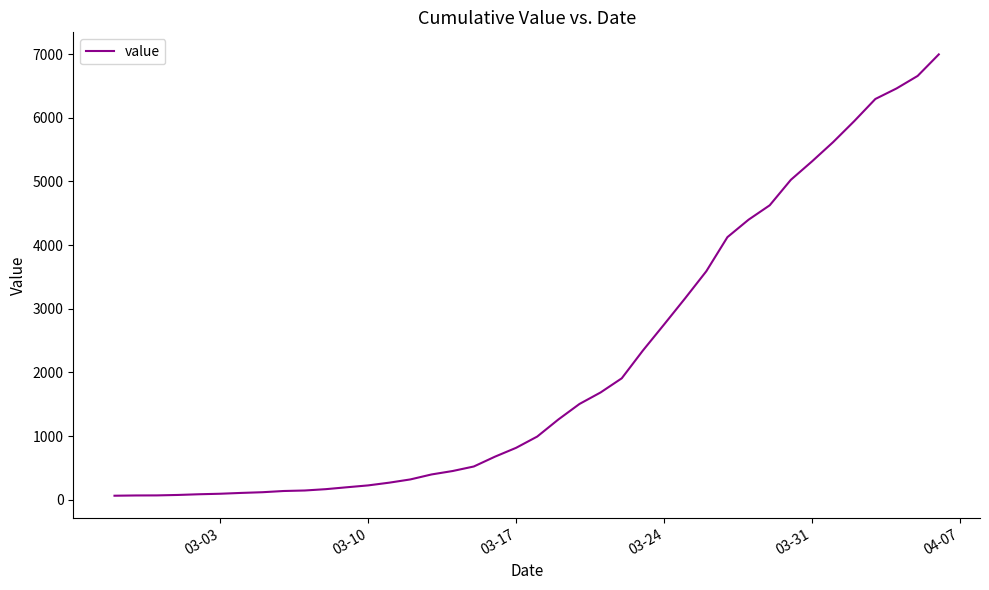

What is the greatest value displayed?

6995